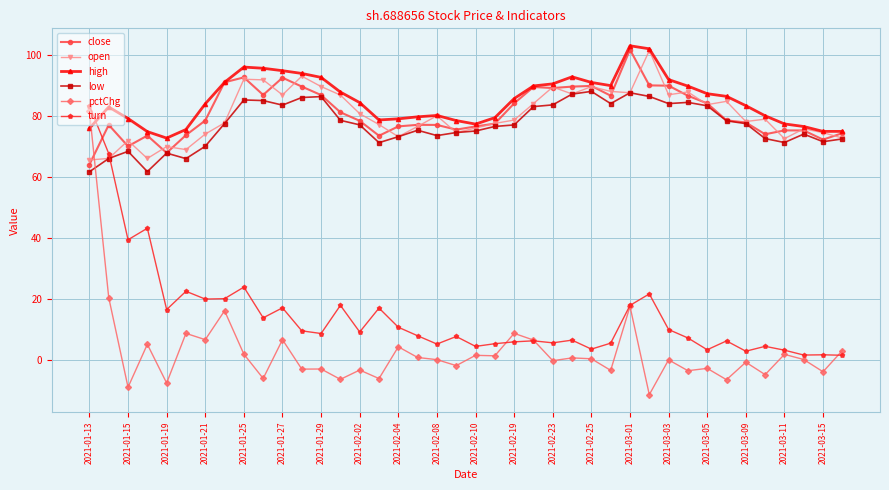

What is the minimum value shown in the chart?

-11.5